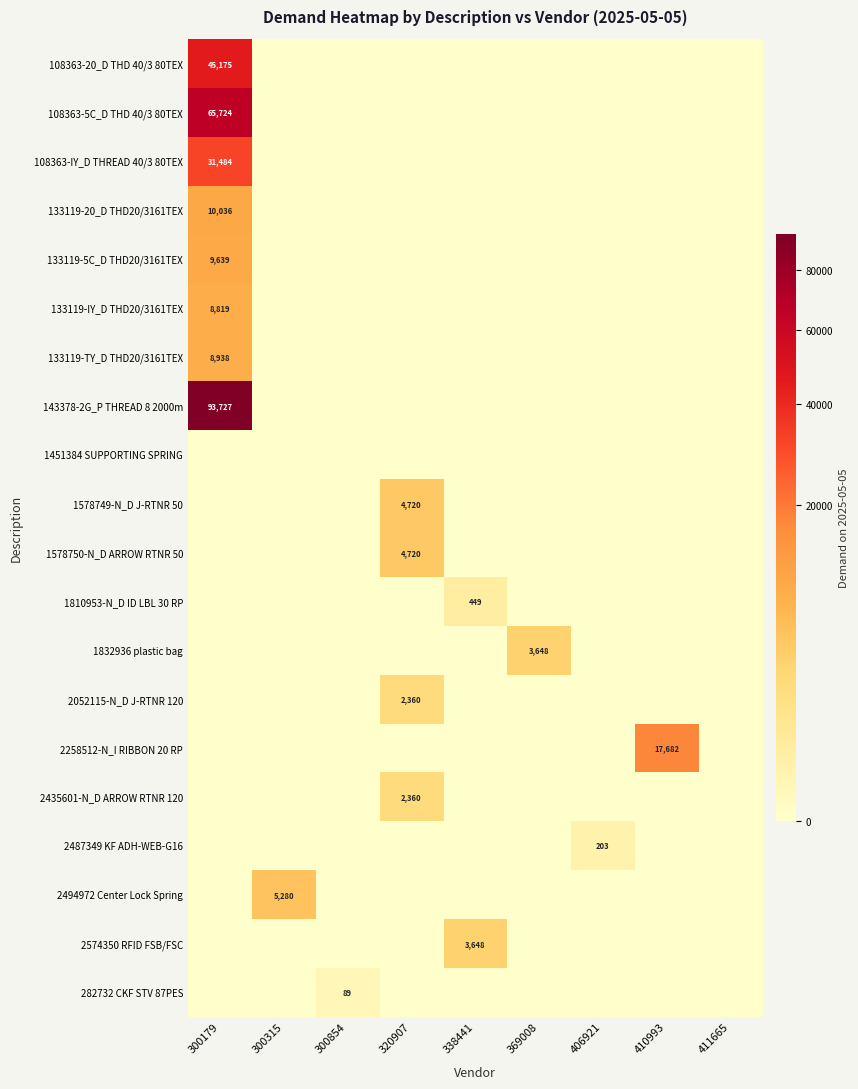

The 2494972 Center Lock Spring series shows 0.0 at 338441. True or false?

True